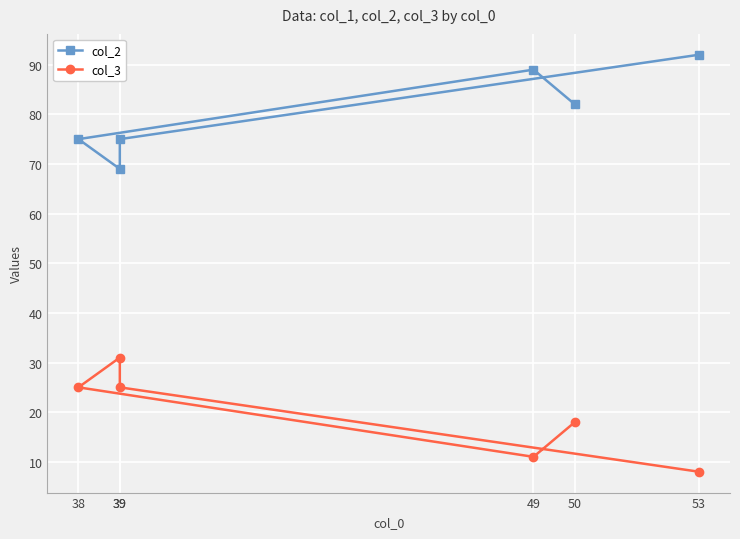

Which category has the lowest value in the col_2 series?

39